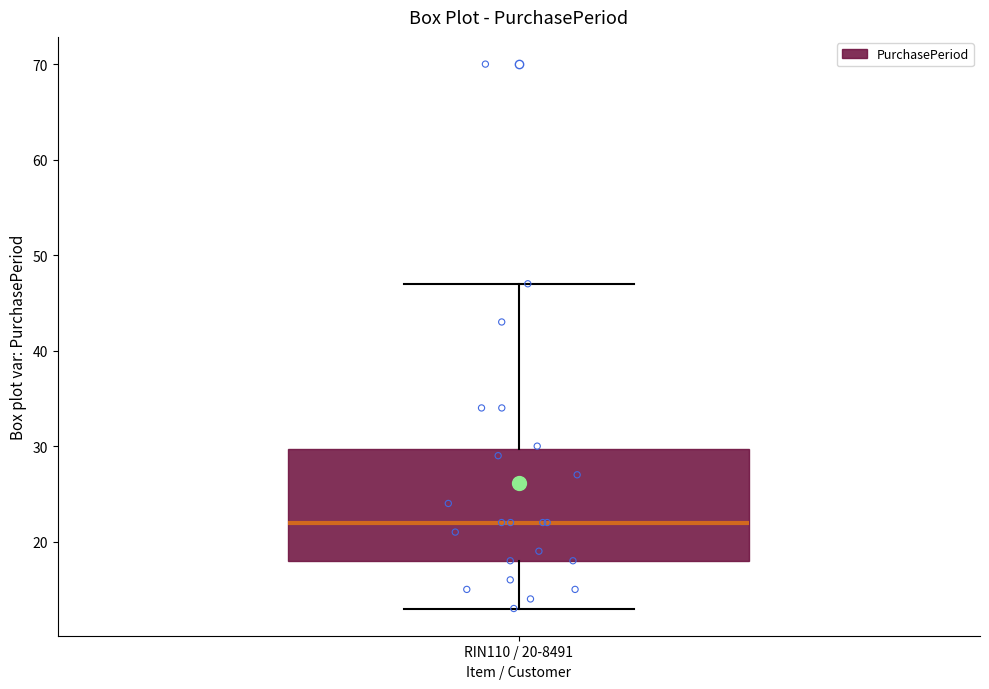

Where does the upper whisker of the box for RIN110 / 20-8491 end on the y-axis? The values are not printed on the chart, so give them approximately, as read against the axis.

47